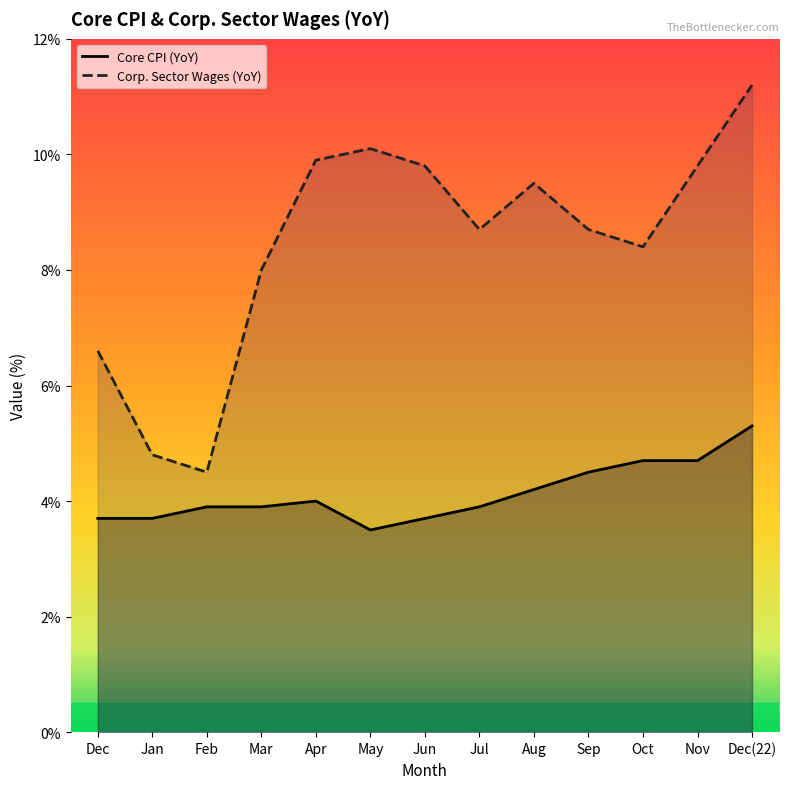

What is the label of the 7th point from the right?

Jun